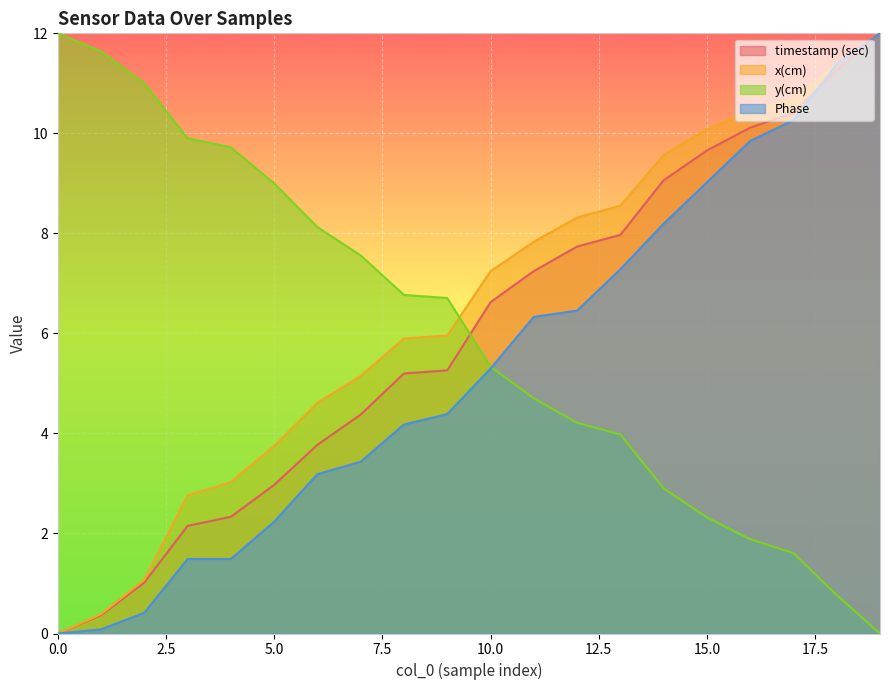

The value of x(cm) at 19 is 17.5. True or false?

False